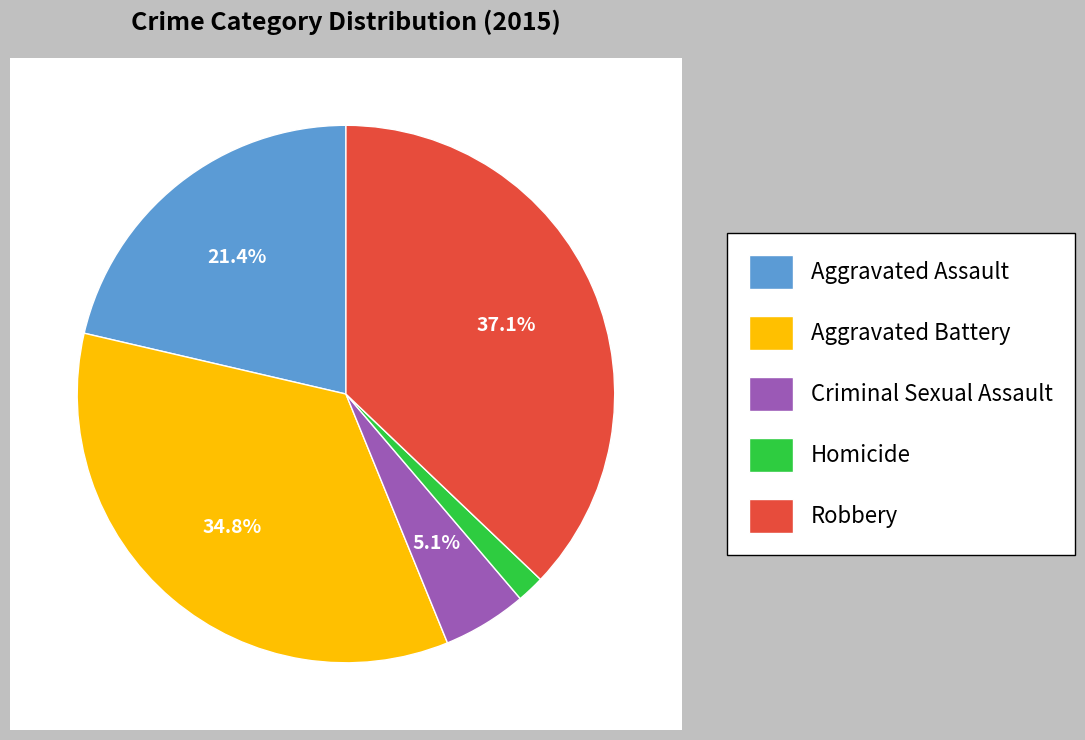

Rank the categories by value from lowest to highest.

Homicide, Criminal Sexual Assault, Aggravated Assault, Aggravated Battery, Robbery